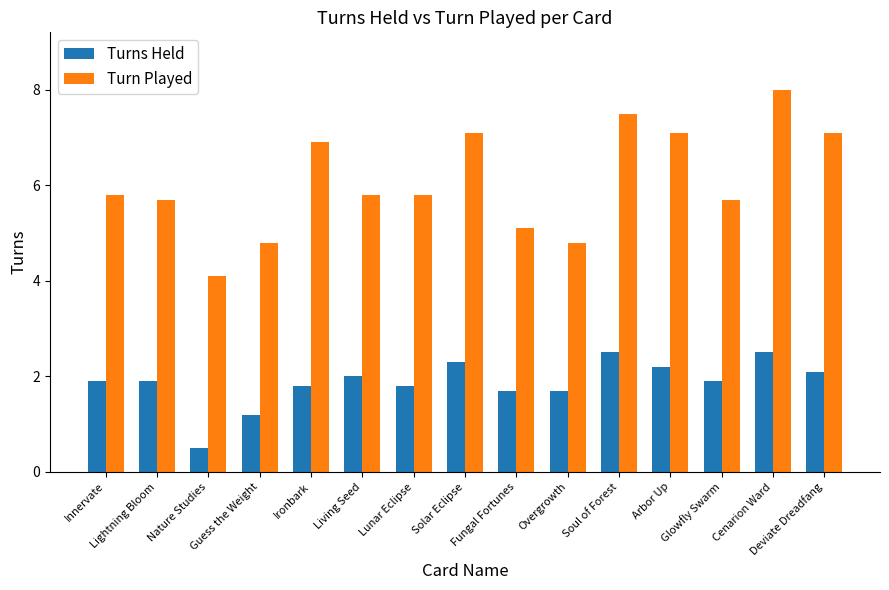

Which series has the widest spread of values?

Turn Played